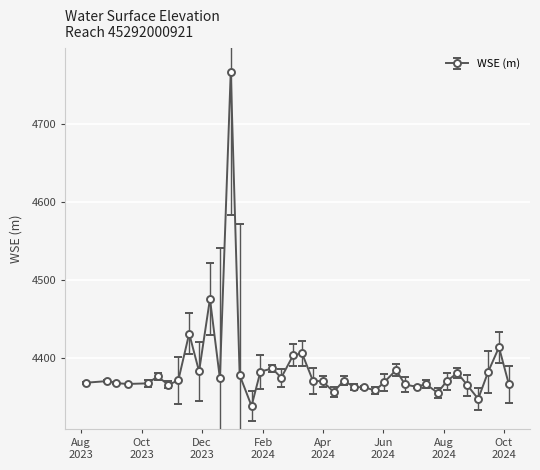

What is the value of the 29th point from the left?

4384.8